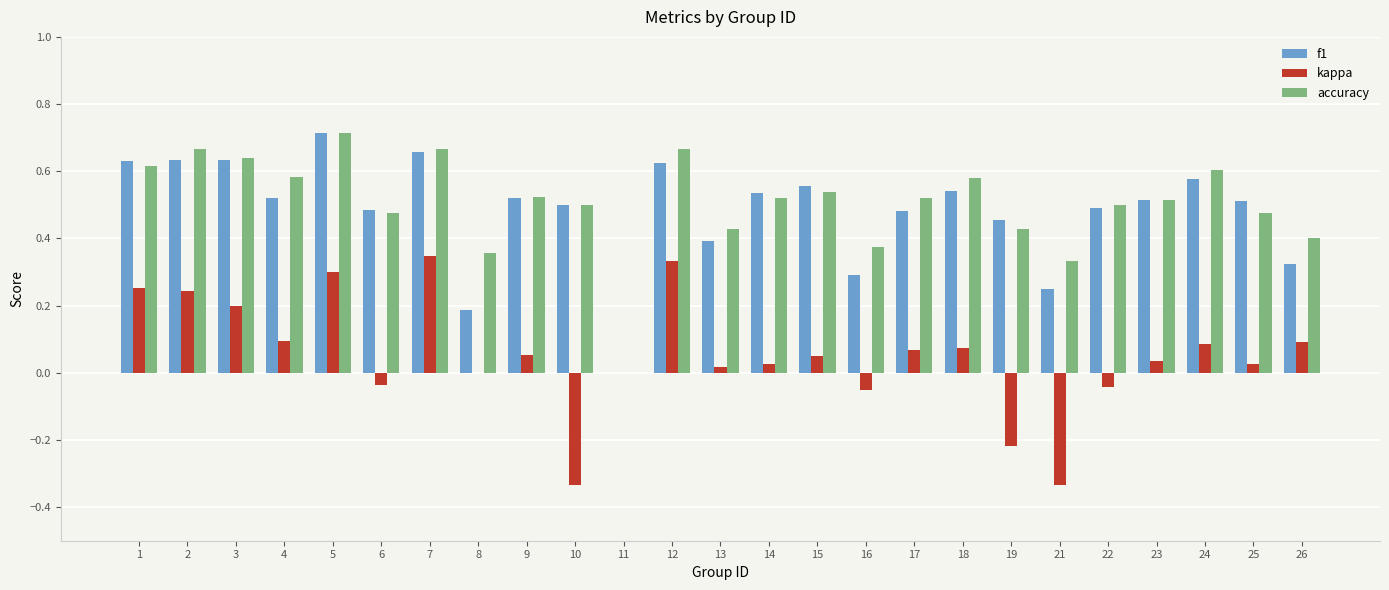

Count the accuracy values in the range 0 to 1.

25